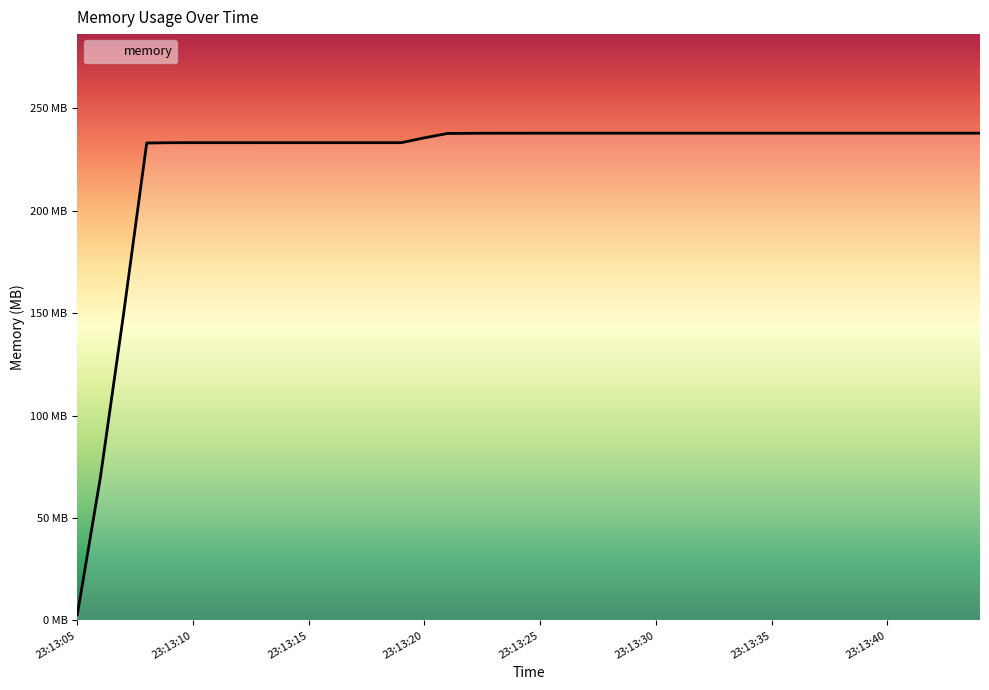

Where does the data first go above 237?

23:13:21